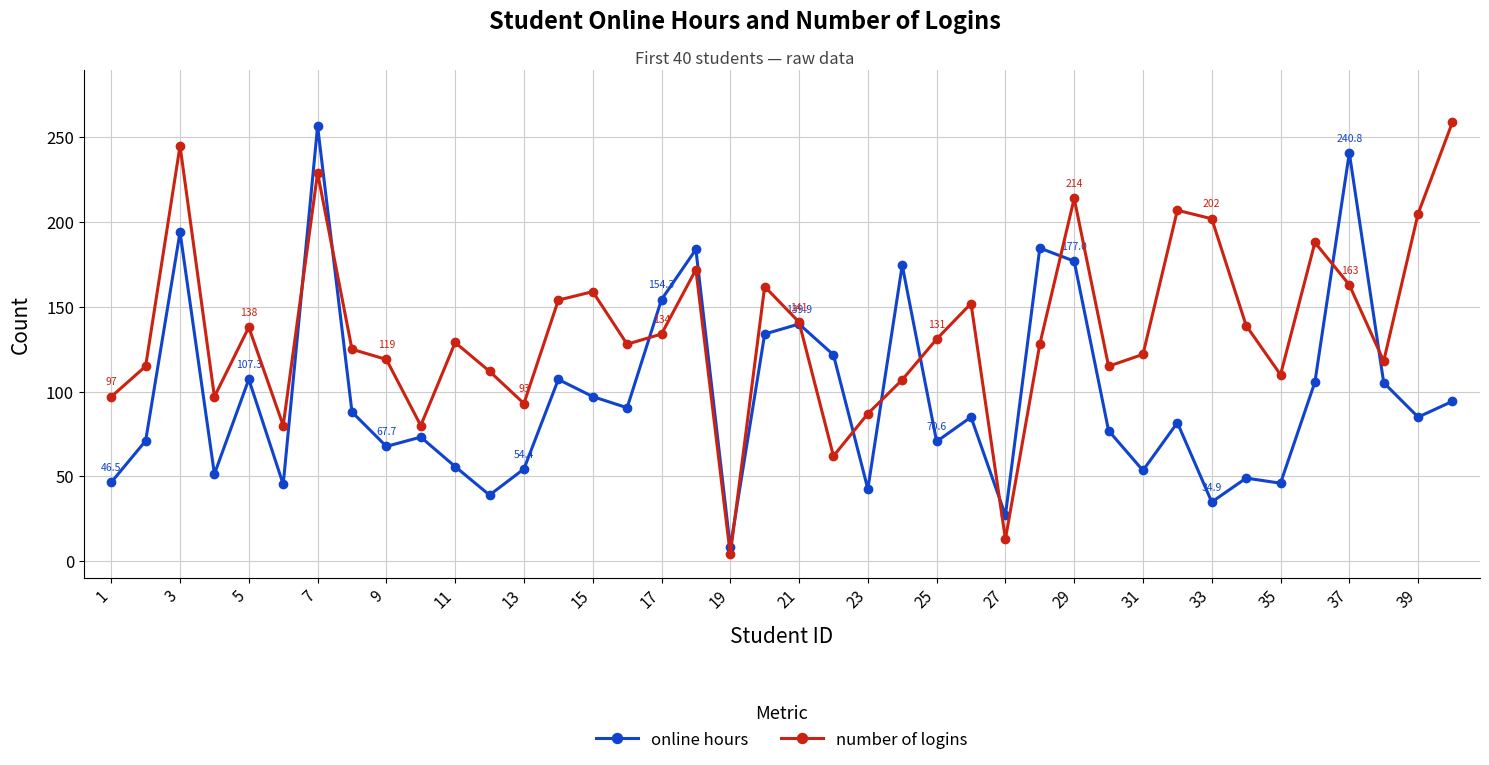

What are all the series names shown in the legend?

online hours, number of logins